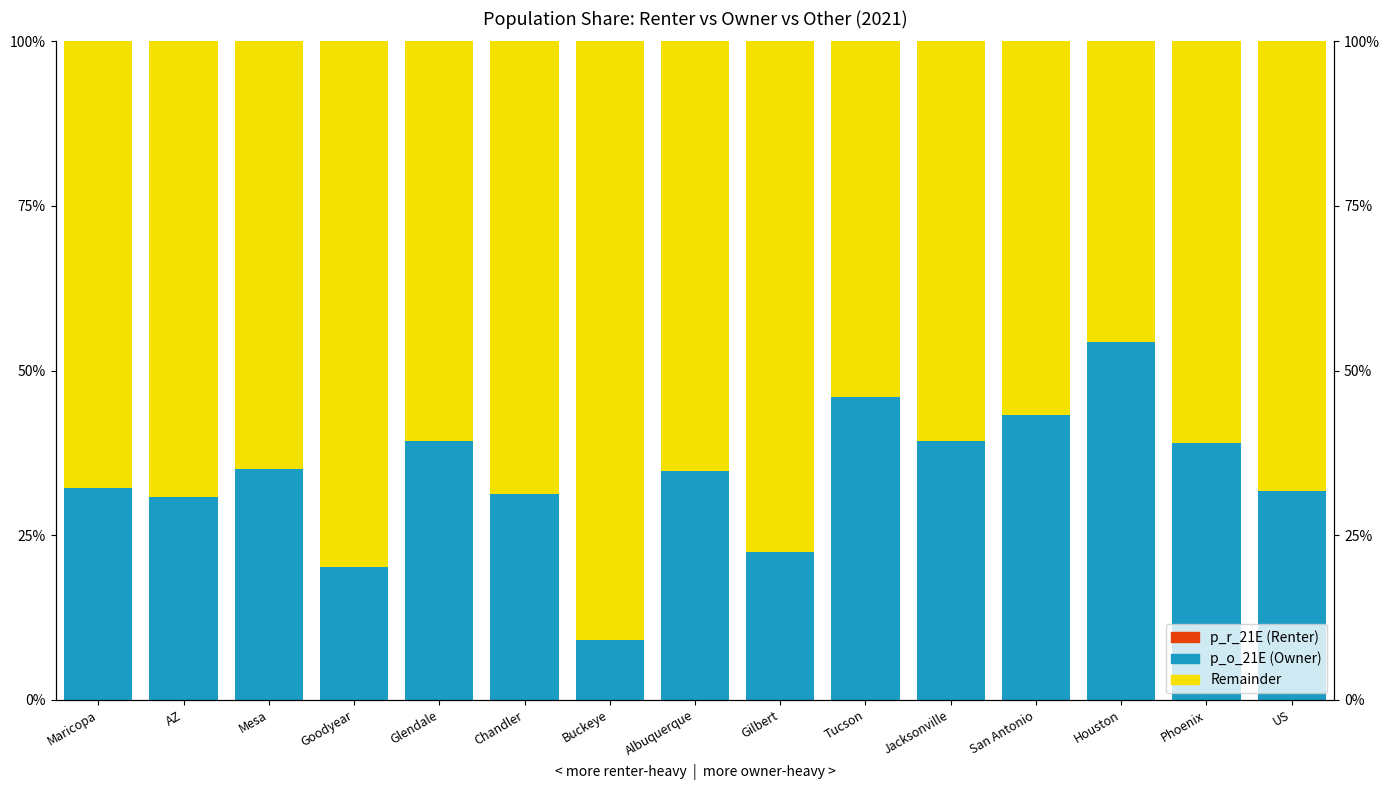

List the series in order of their overall mean, highest first.

Remainder, p_o_21E (Owner), p_r_21E (Renter)